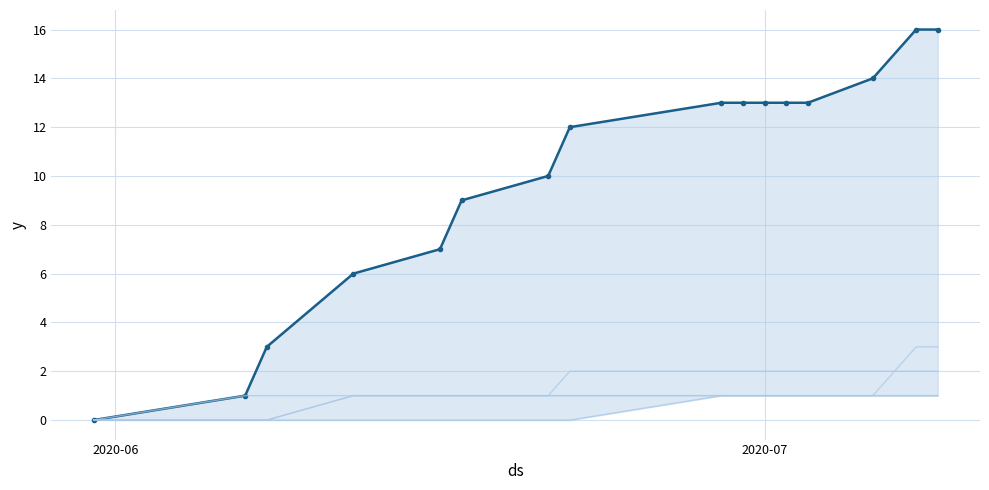

How many distinct data groups are displayed?

5